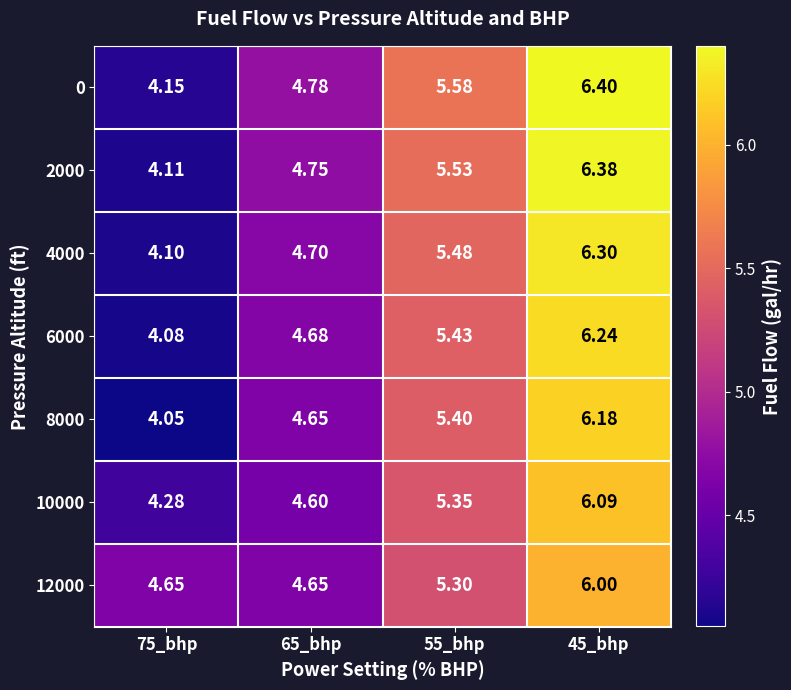

At which category is the sum across all series the highest?

45_bhp